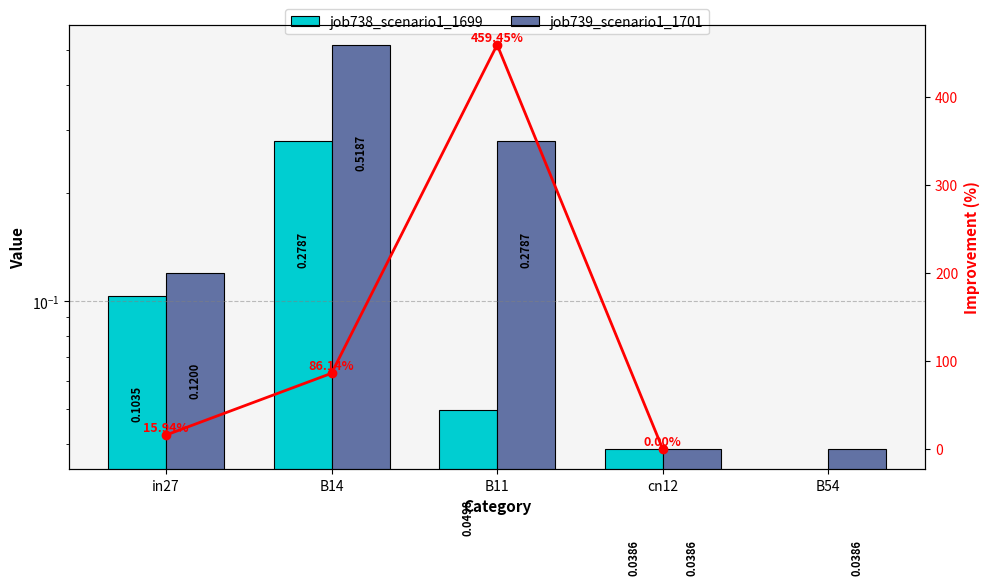

Reading left to right, what are all the values shown in this chart?

job738_scenario1_1699: in27=0.1	B14=0.3	B11=0.0	cn12=0.0	B54=0.0
job739_scenario1_1701: in27=0.1	B14=0.5	B11=0.3	cn12=0.0	B54=0.0